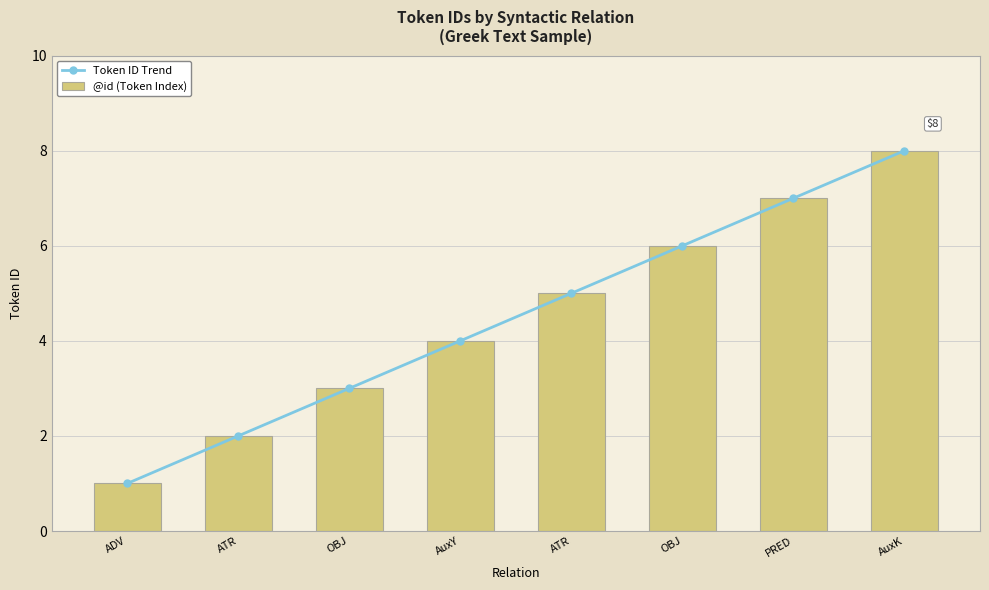

What is the greatest value displayed?

8